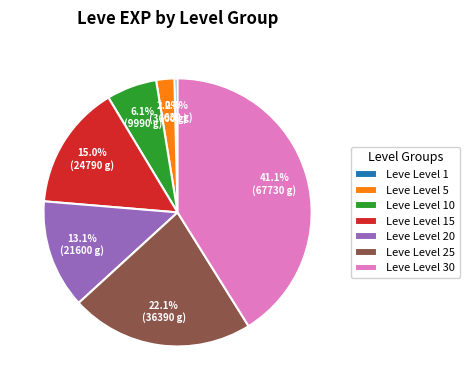

How many slices are in this pie chart?

7